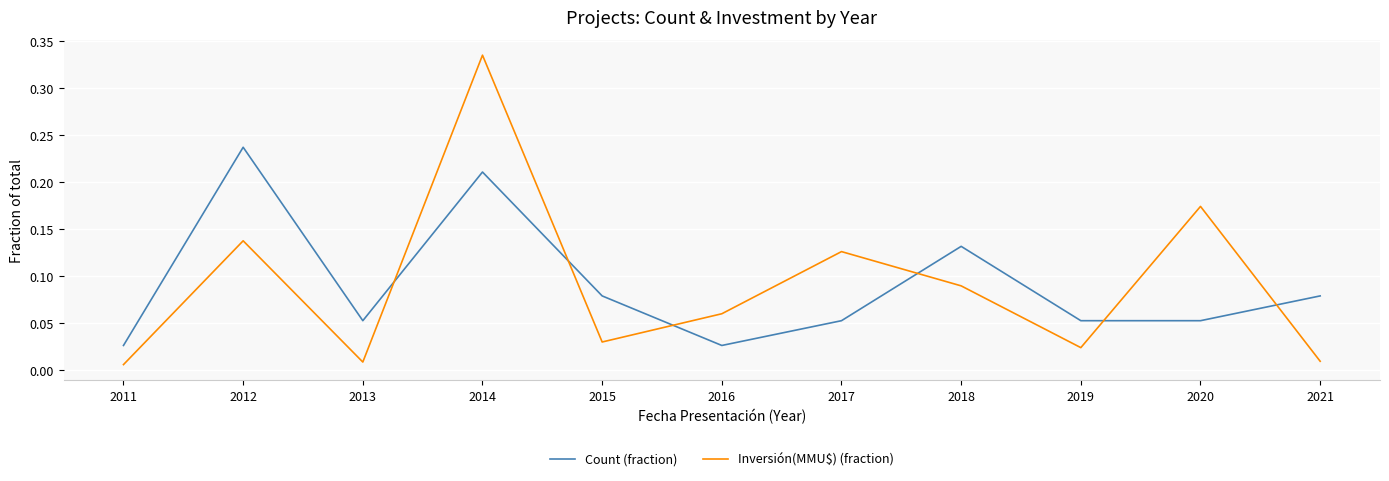

In Inversión(MMU$) (fraction), how many points are lower than both neighbors (excluding endpoints)?

3